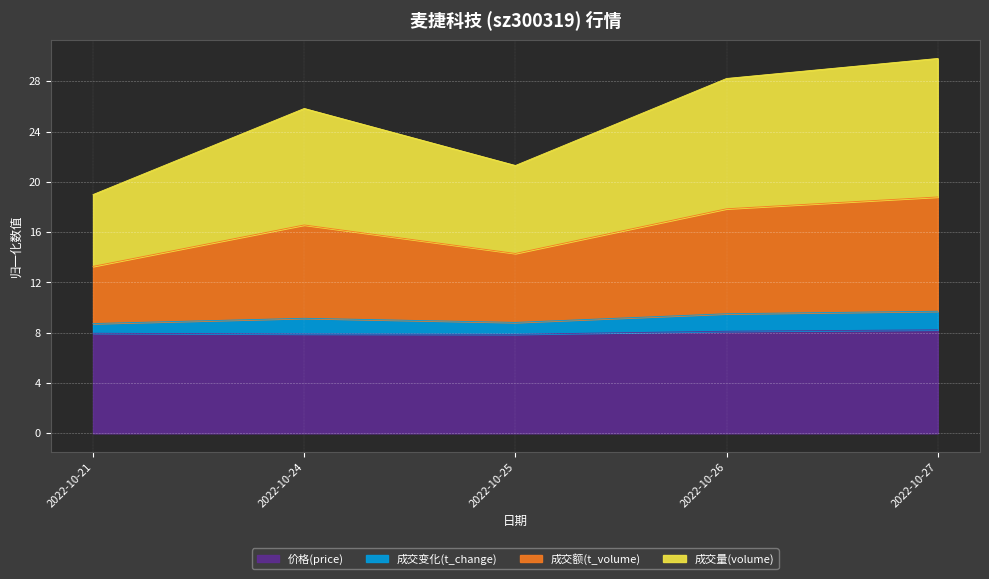

What is the minimum value for price?

7.9